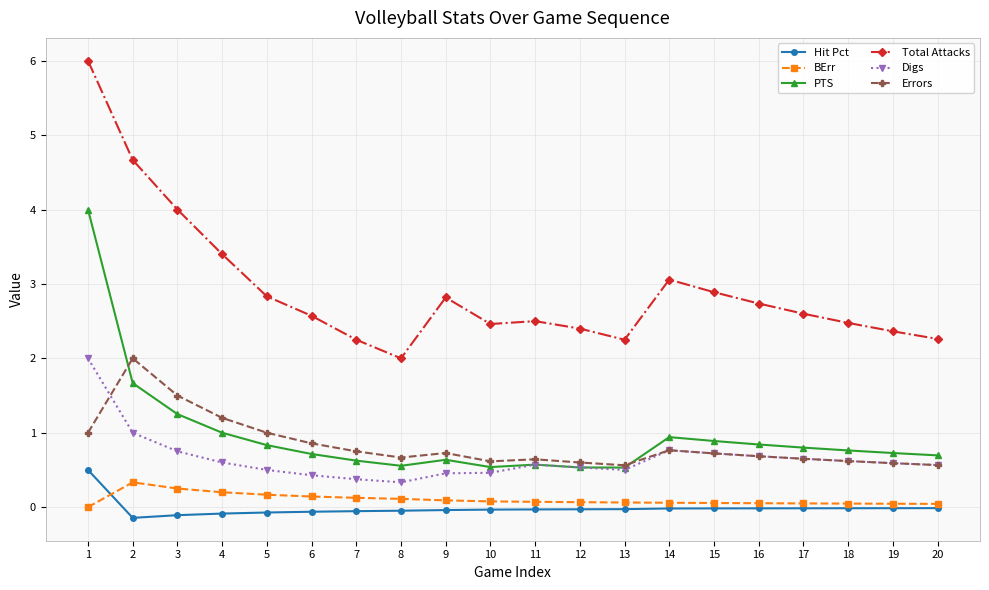

Read the Total Attacks value at 17.

2.6